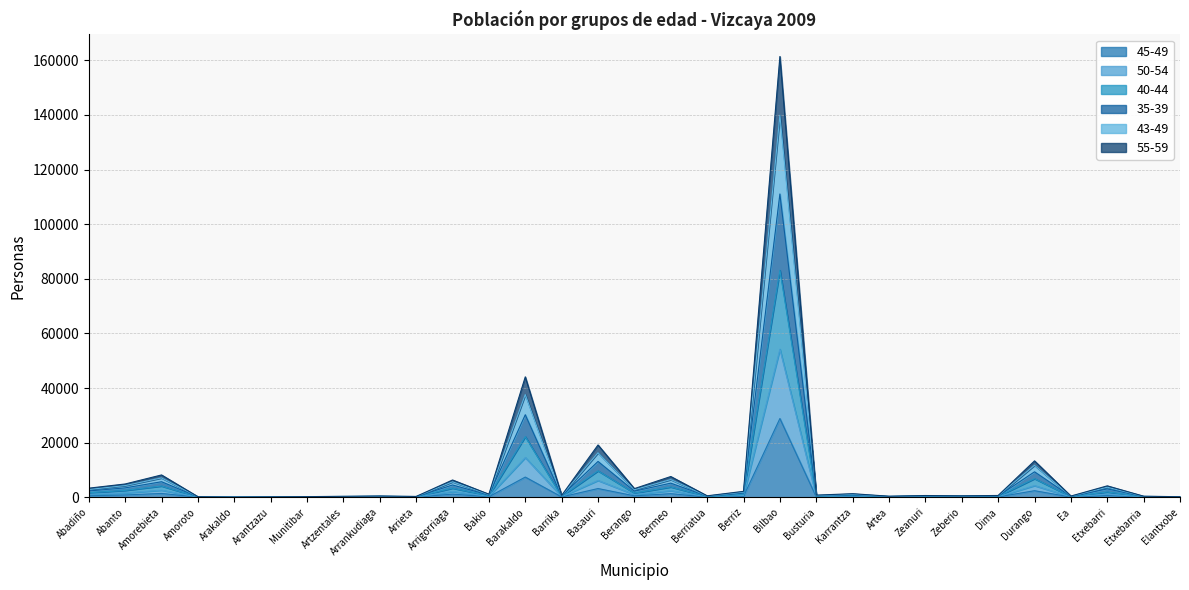

True or false: 55-59 and 45-49 cross at least once.

False